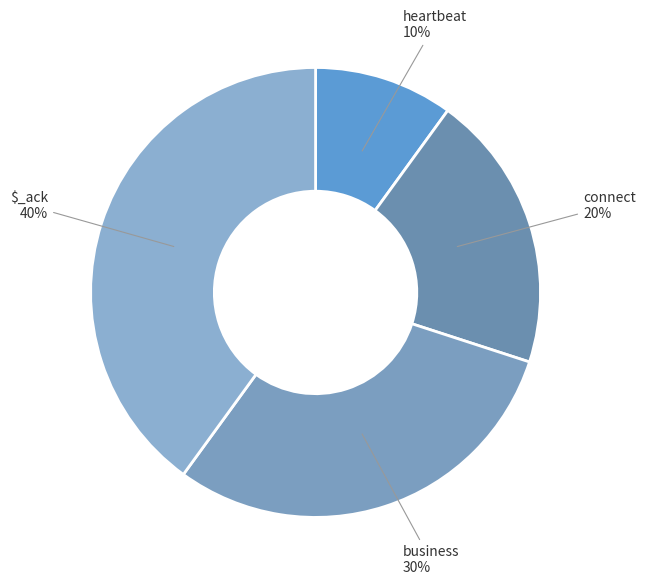

Rank the categories by value from lowest to highest.

heartbeat, connect, business, $_ack